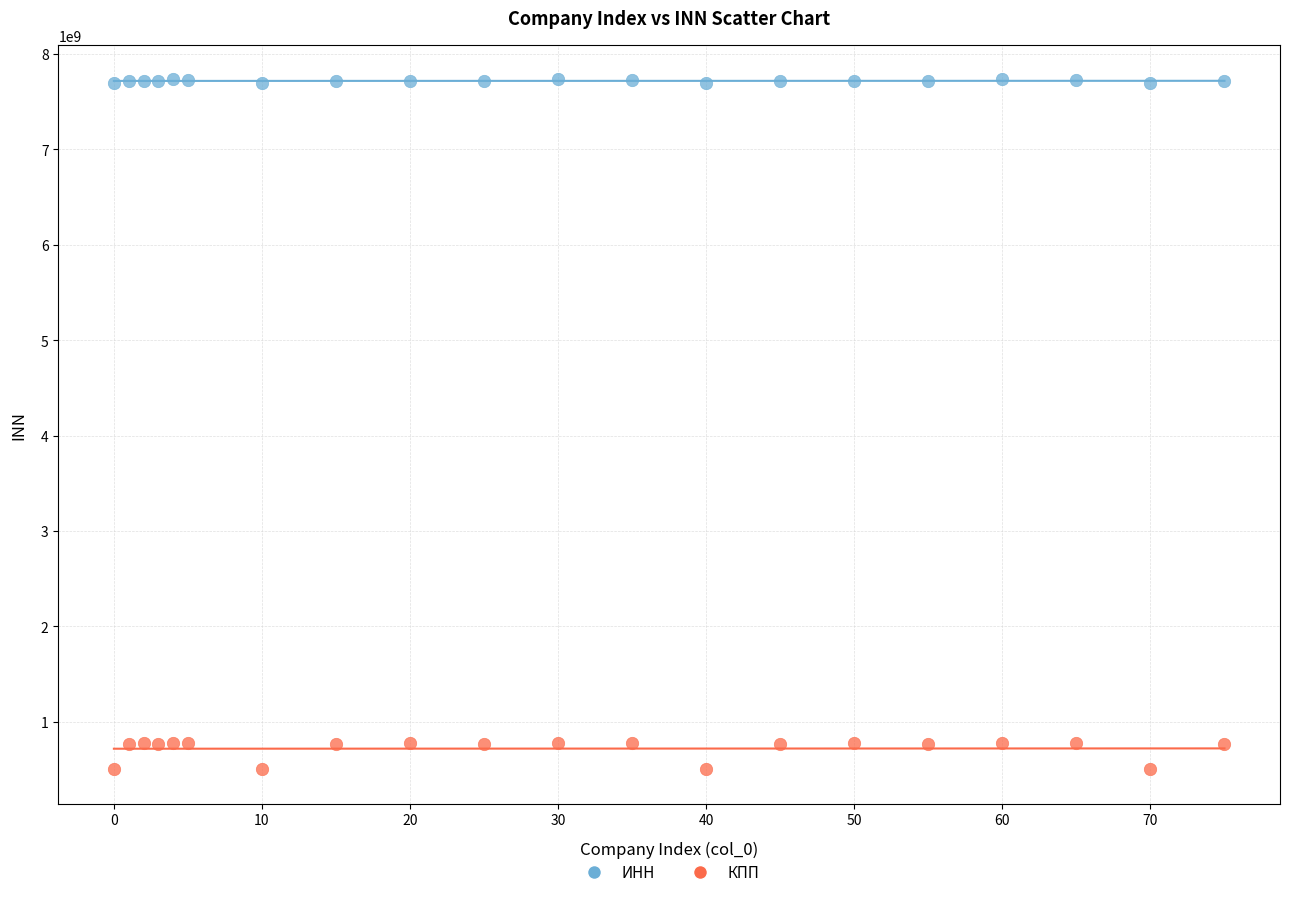

Across all data points, what is the range of X values (max minus min)?

75